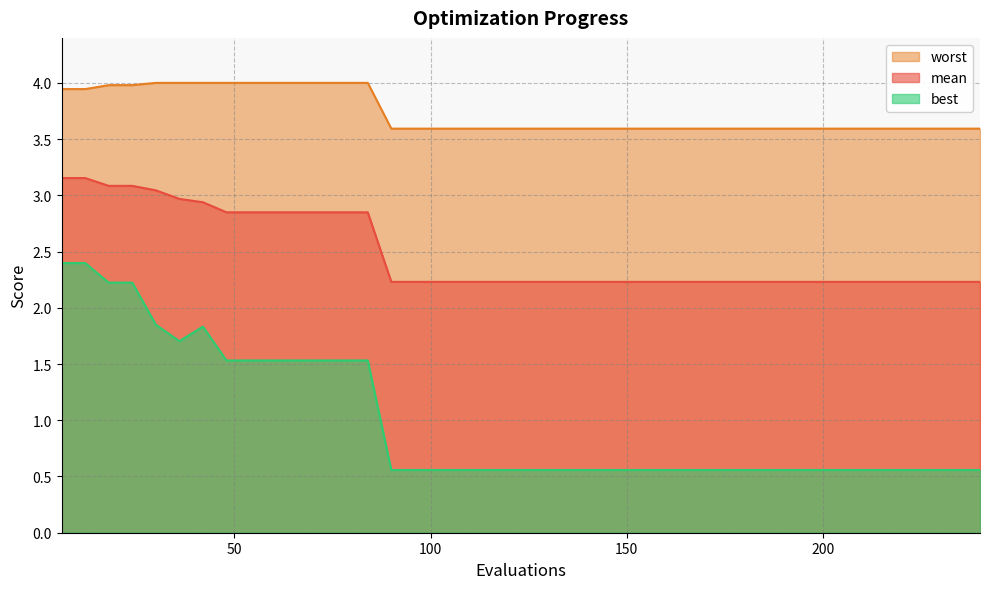

Is it true that best equals 1.5 at 54?

True